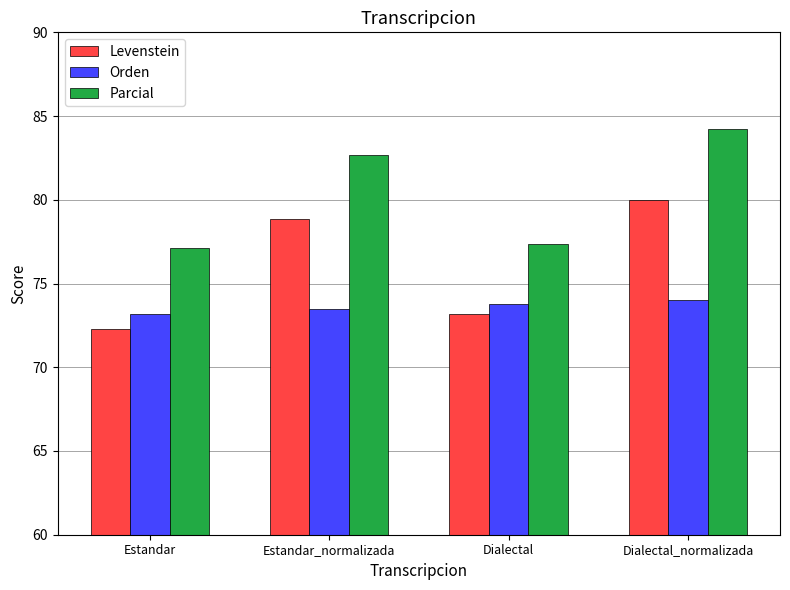

What is the sum of the Parcial values at Dialectal_normalizada and Estandar?

161.4